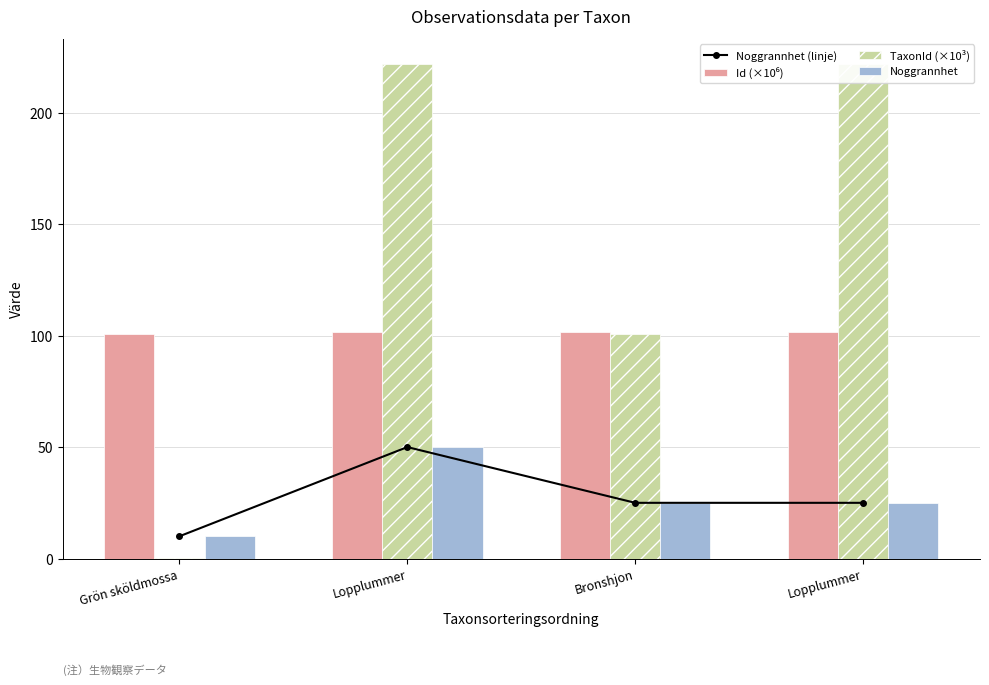

List the labels in order of Id (×10⁶) value, largest first.

Lopplummer, Bronshjon, Lopplummer, Grön sköldmossa